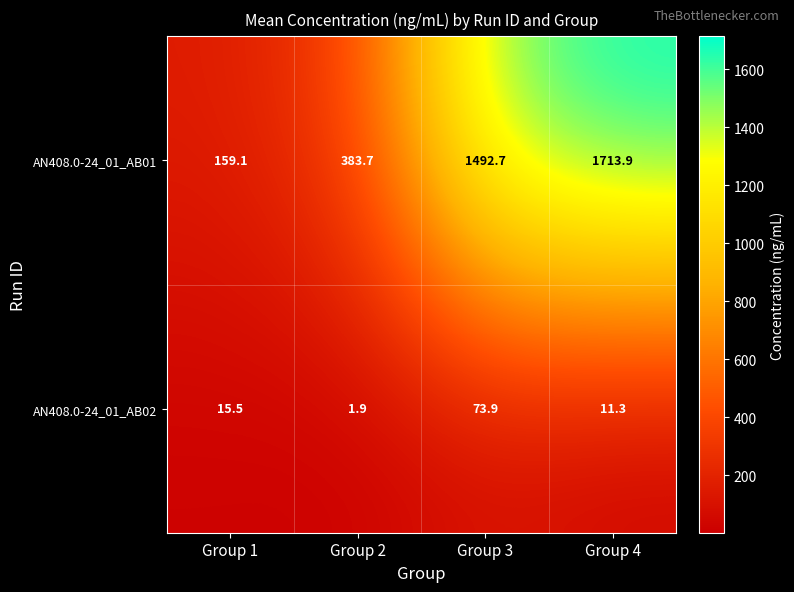

Which category has the lowest value in the AN408.0-24_01_AB01 series?

Group 1